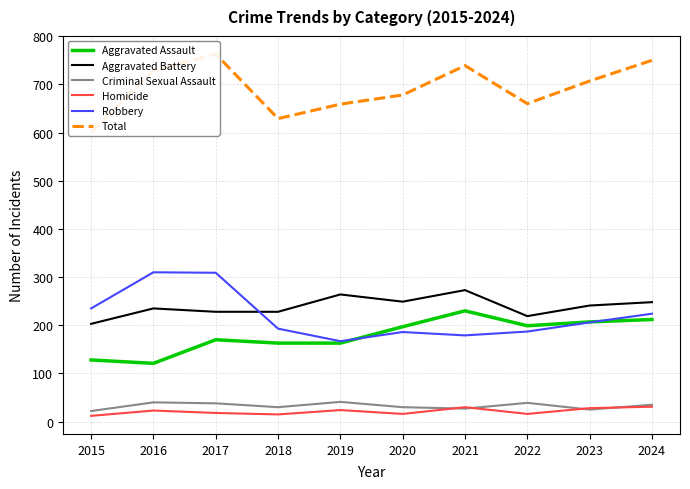

At how many categories does at least one series exceed 661?

6